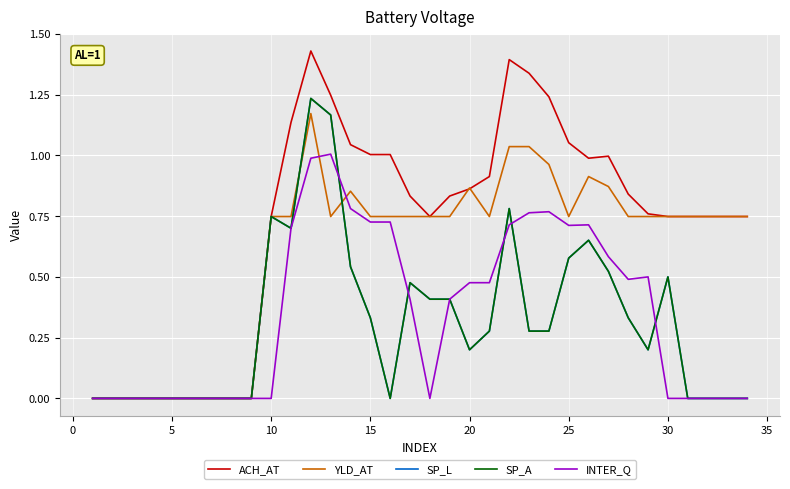

Does the chart display data point markers on the line(s)?

No